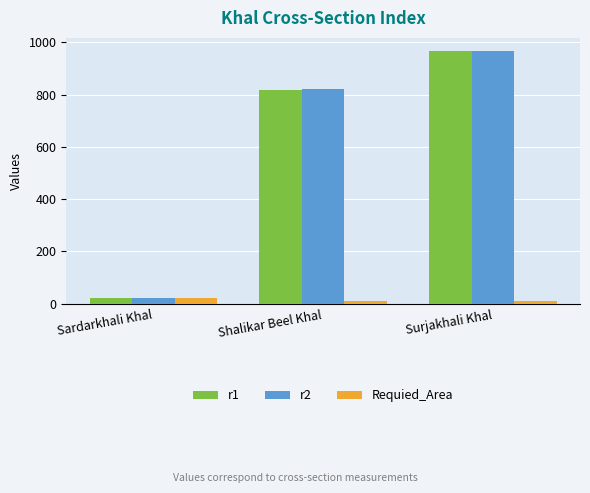

How many series are shown in this chart?

3